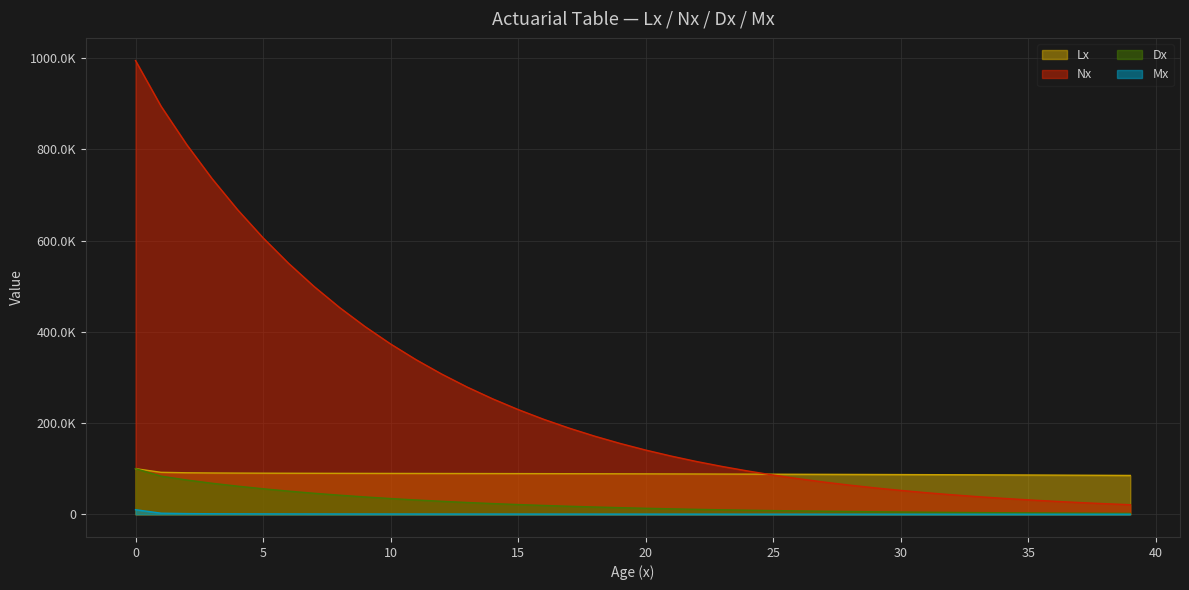

What is the maximum value shown in the chart?

994613.2